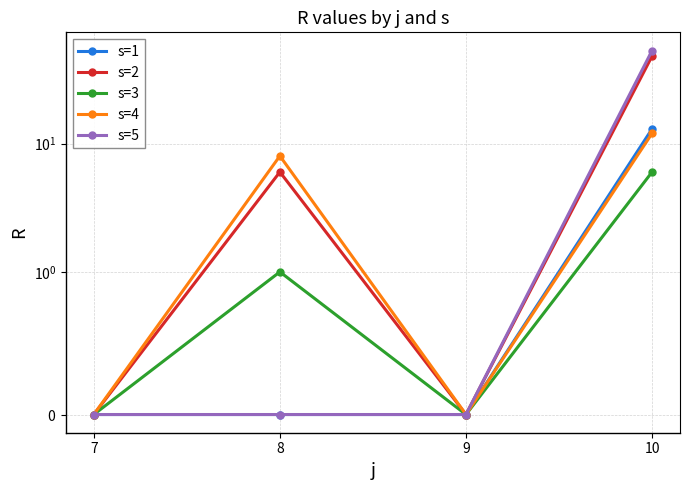

How many values in the s=2 series exceed 6?

1